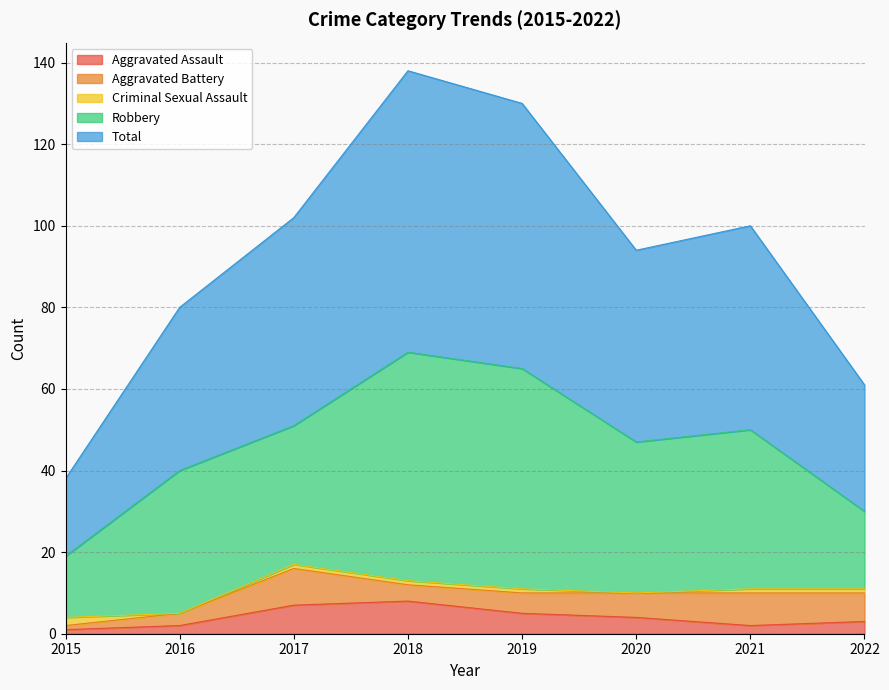

What is the difference between the maximum and minimum values in the Aggravated Battery series?

8